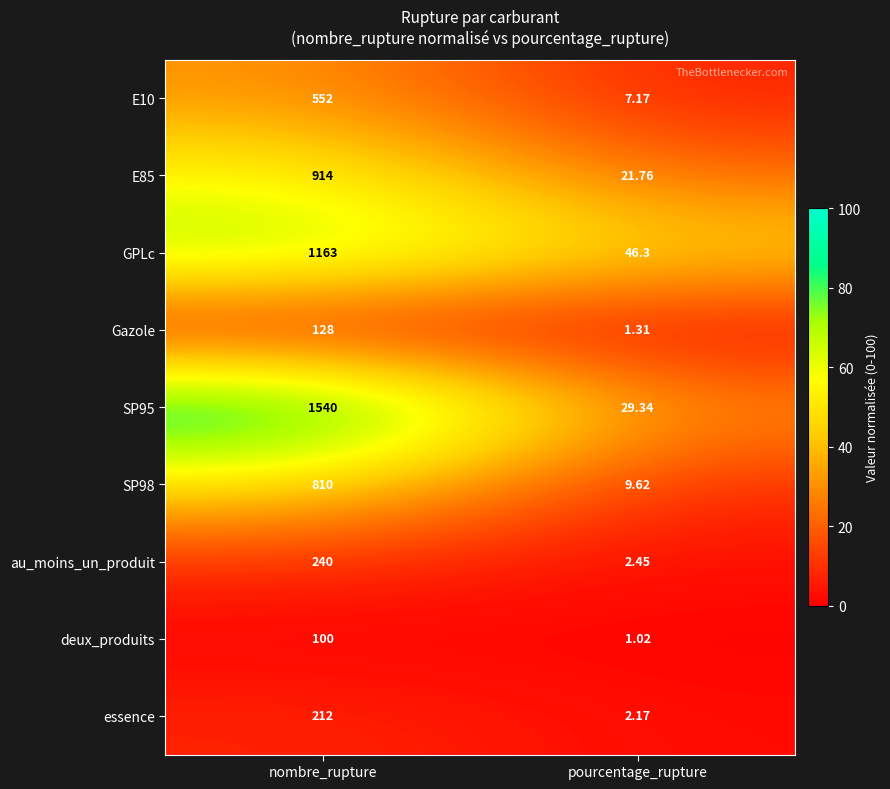

At which label is au_moins_un_produit closest to 121?

pourcentage_rupture